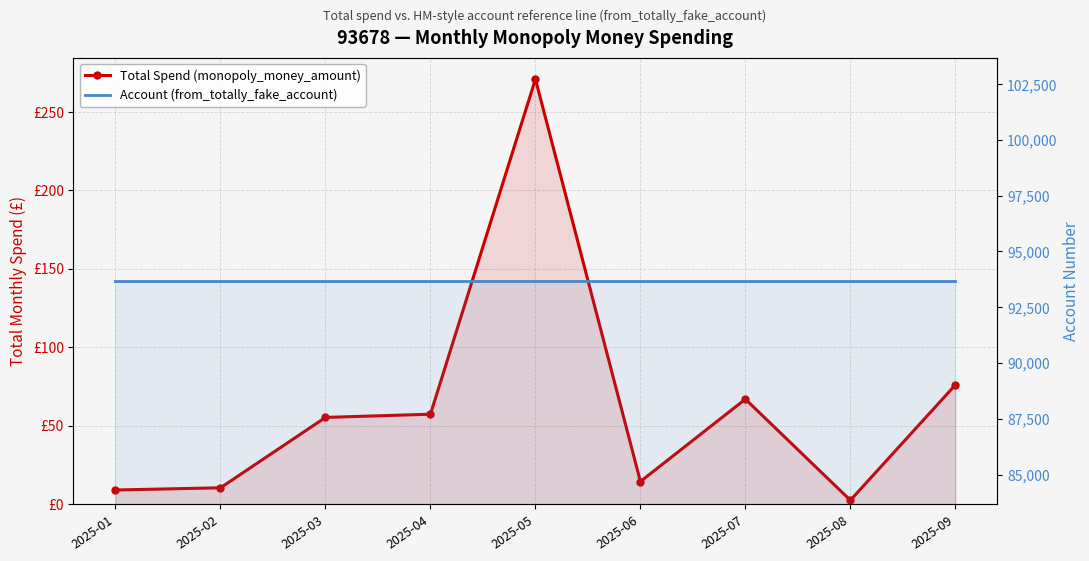

Reading right to left, list all the values displayed in this chart.

Total Spend (monopoly_money_amount): 2025-09=75.9	2025-08=2.4	2025-07=66.8	2025-06=14.3	2025-05=270.8	2025-04=57.2	2025-03=55.2	2025-02=10.3	2025-01=8.9
Account (from_totally_fake_account): 2025-09=93678.0	2025-08=93678.0	2025-07=93678.0	2025-06=93678.0	2025-05=93678.0	2025-04=93678.0	2025-03=93678.0	2025-02=93678.0	2025-01=93678.0